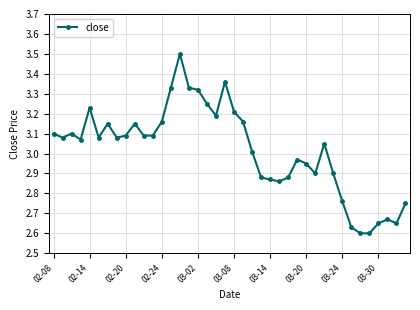

What is the value of the 15th point from the left?

3.5